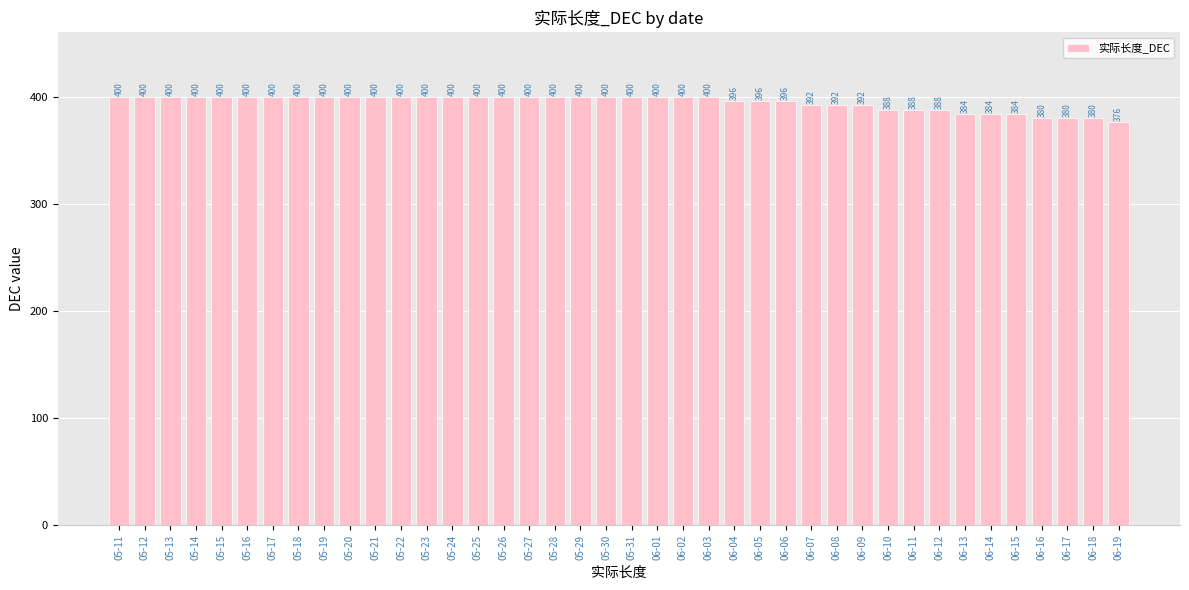

What is the ratio of the value at 06-08 to the value at 06-18?

1.0